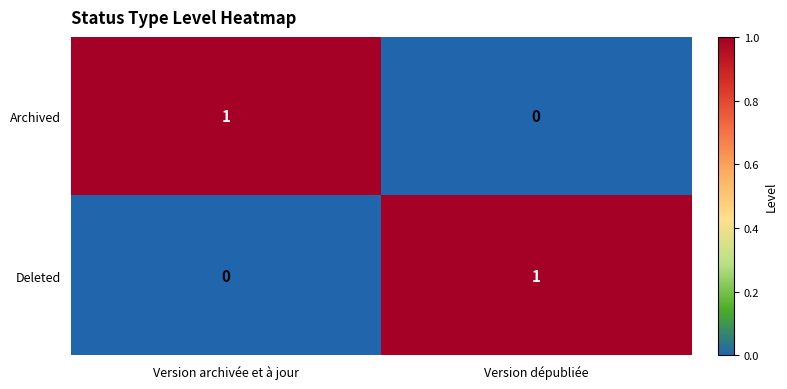

Reading left to right, what are all the values shown in this chart?

Archived: 1	0
Deleted: 0	1